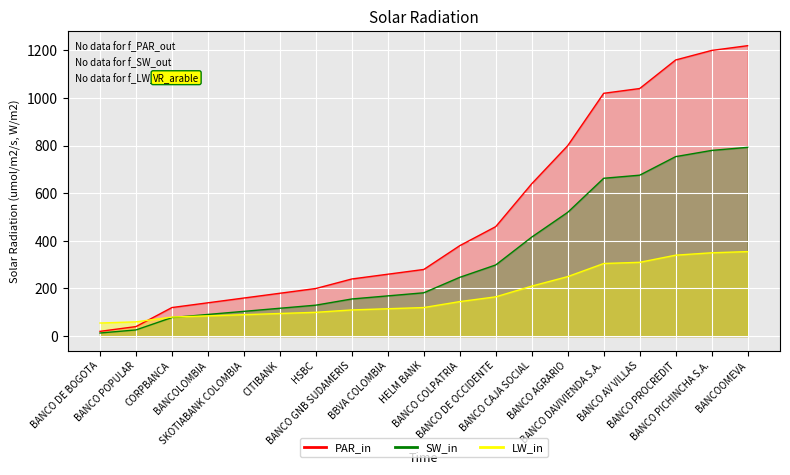

Approximately how many times larger is the value at CITIBANK compared to BANCO POPULAR?

4.5